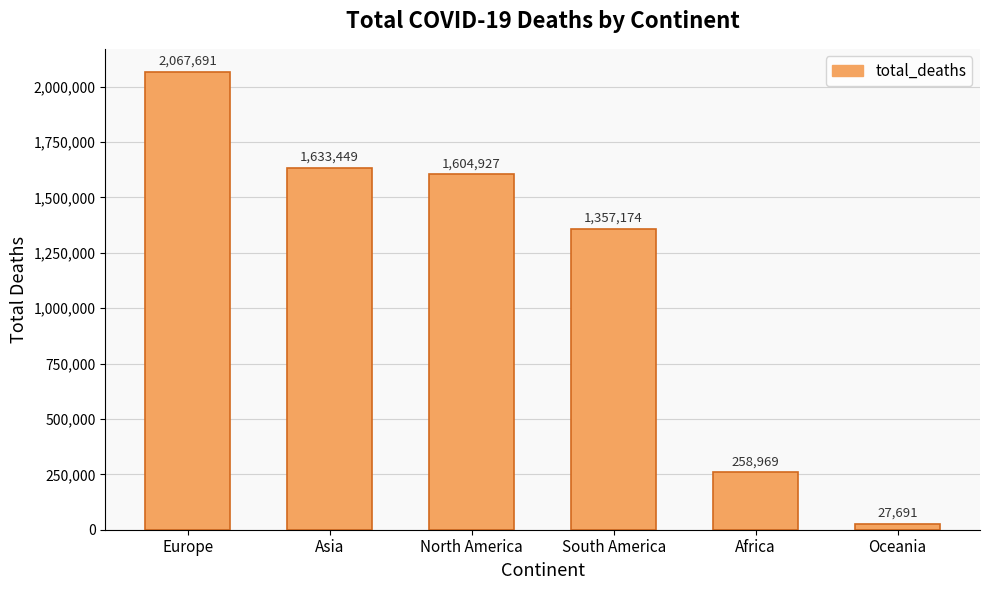

Which has a higher value, Oceania or Africa?

Africa